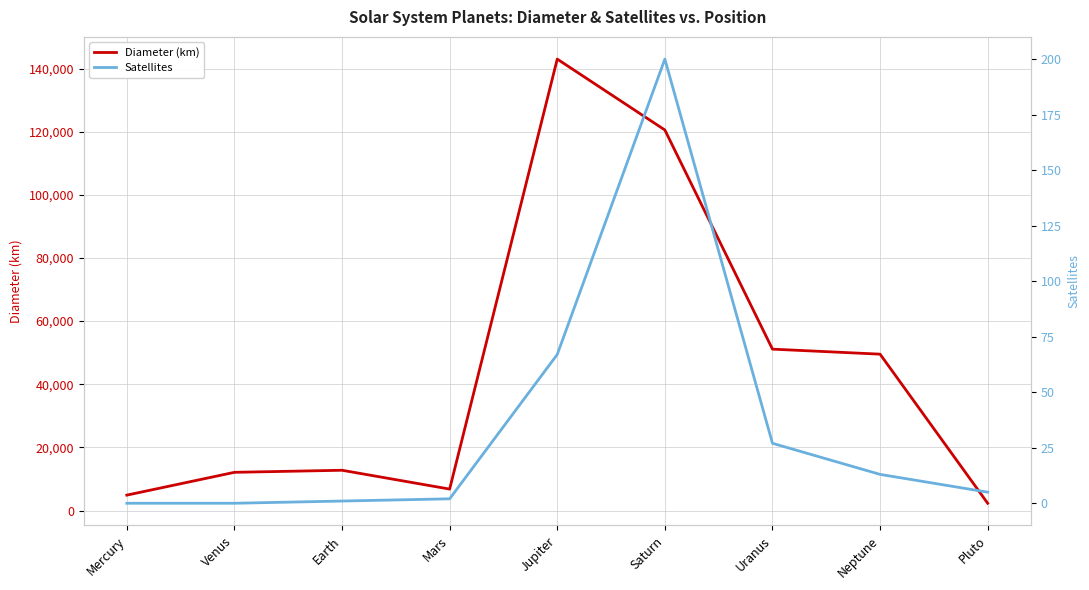

What are all the series names shown in the legend?

Diameter (km), Satellites